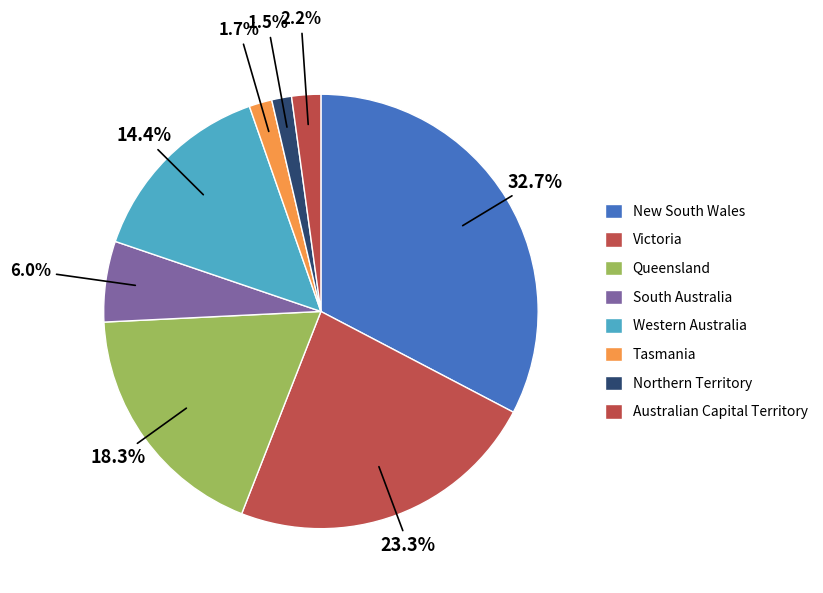

Count the number of slices in the pie.

8